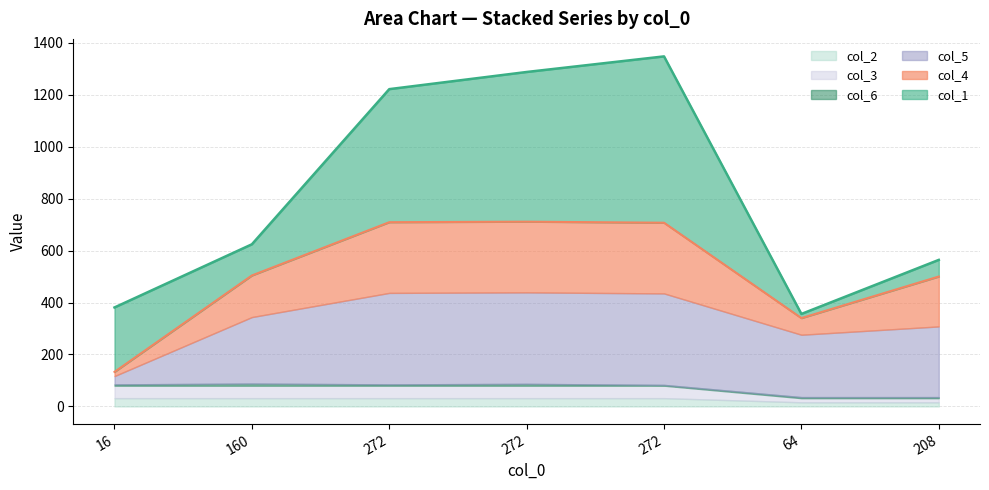

The value of col_3 at 208 is 16. True or false?

True